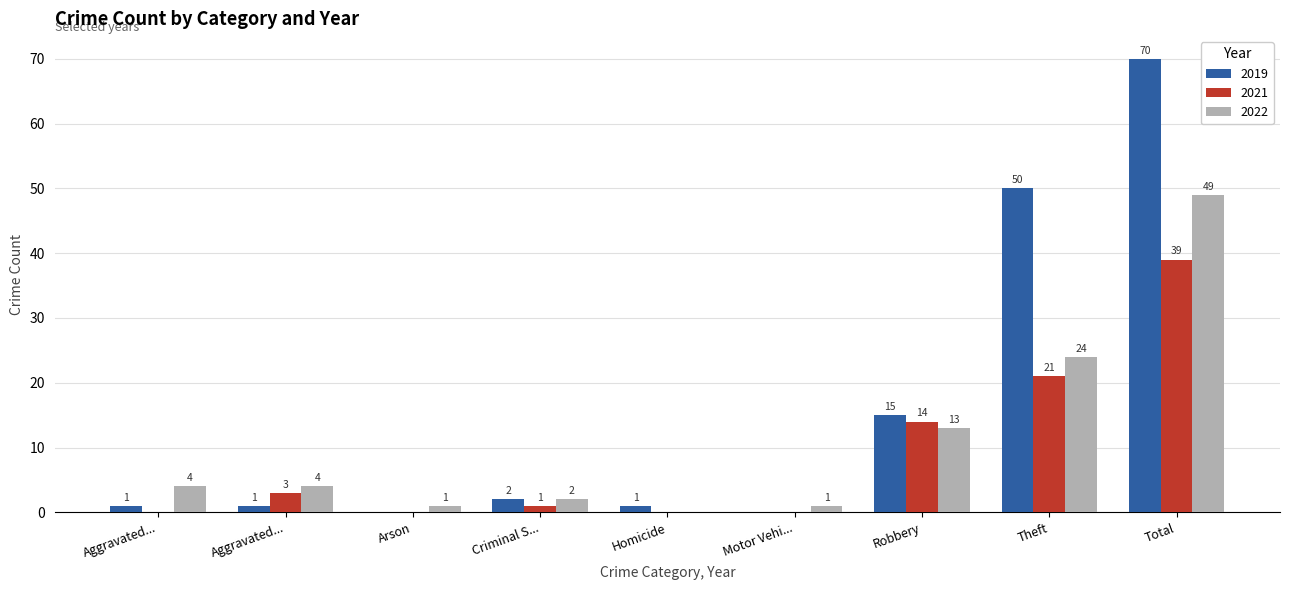

Rank the series by their maximum value, from highest to lowest.

2019, 2022, 2021